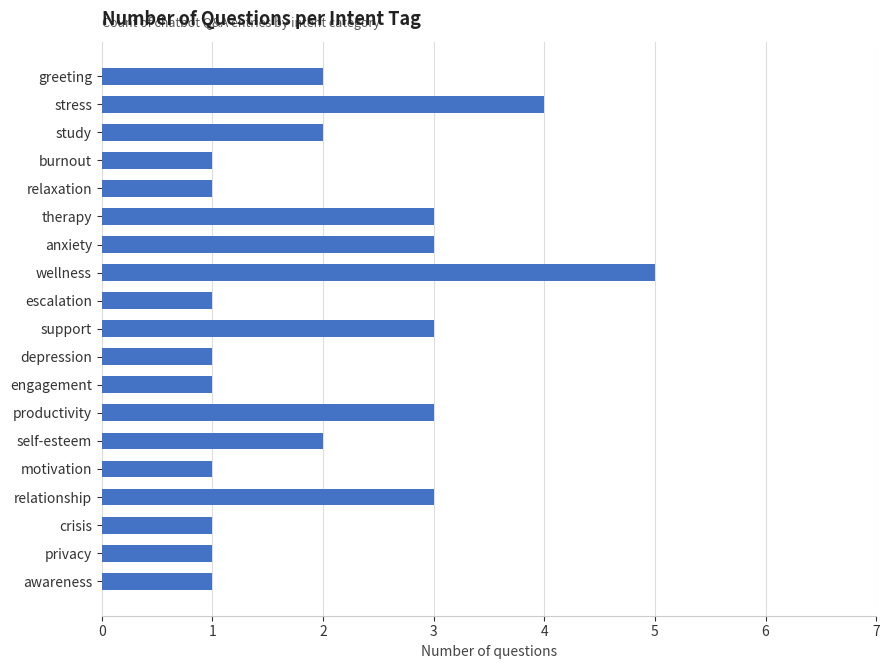

Which has a higher value, therapy or privacy?

therapy